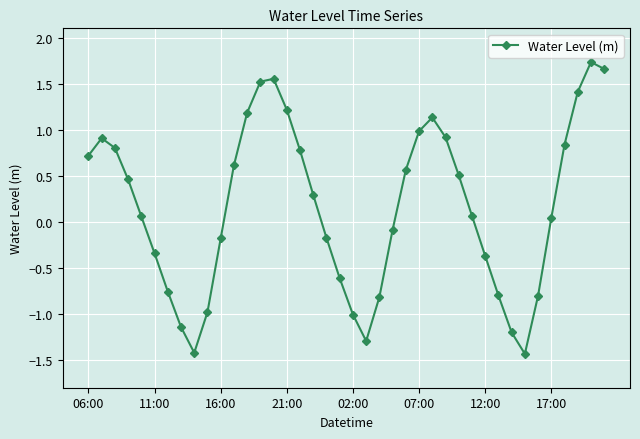

What is the value of the 14th point from the left?

1.5